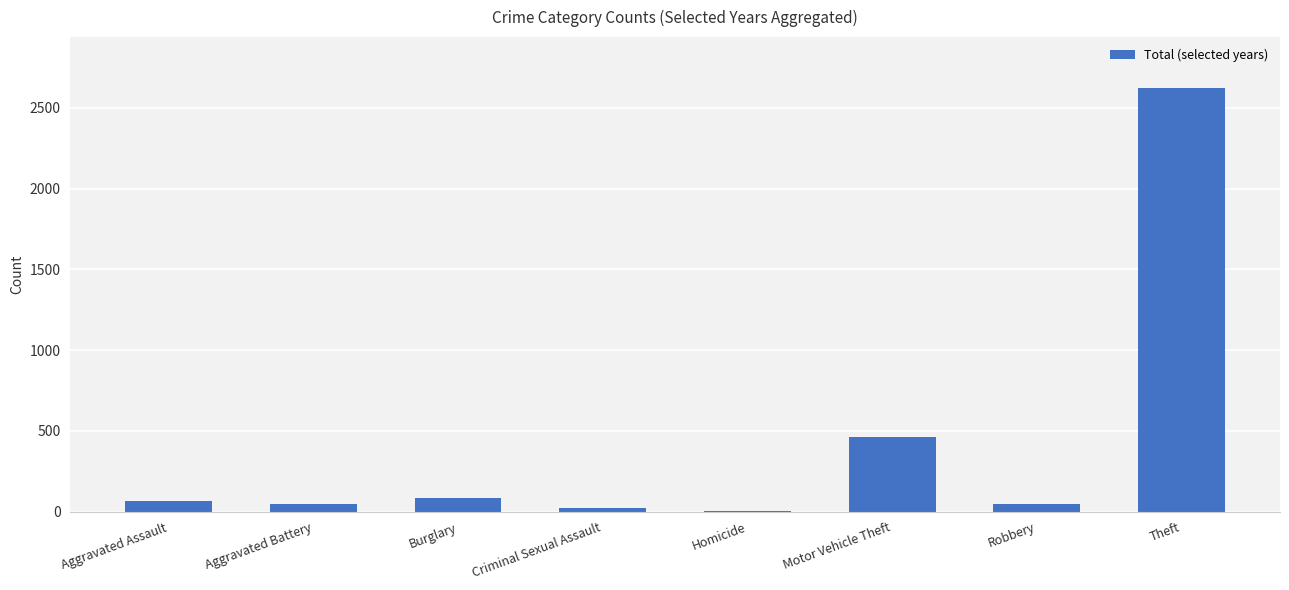

What is the sum of all values?

3362